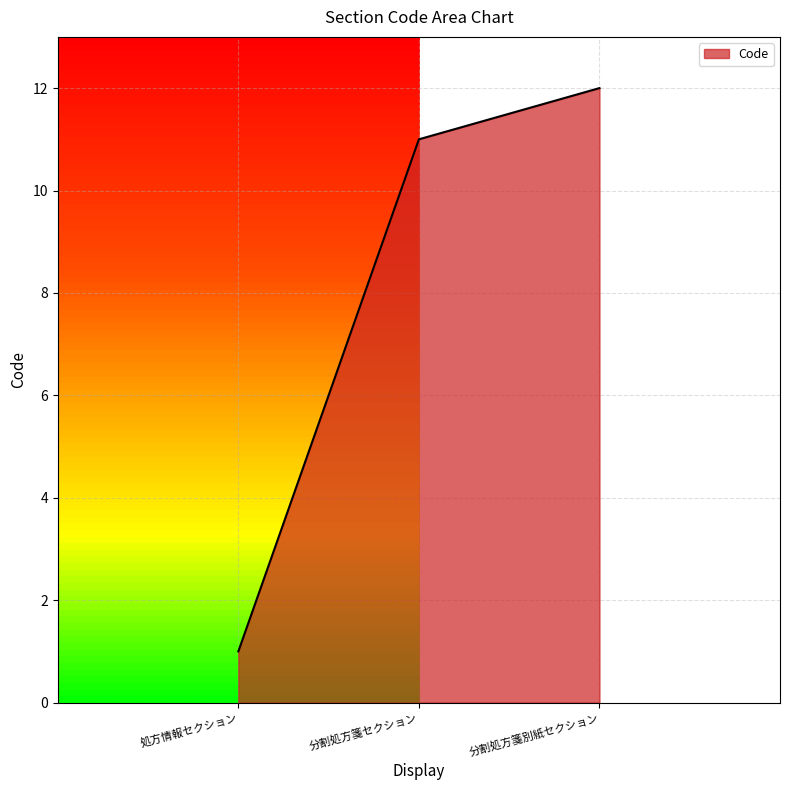

What position from the left is 分割処方箋セクション?

2